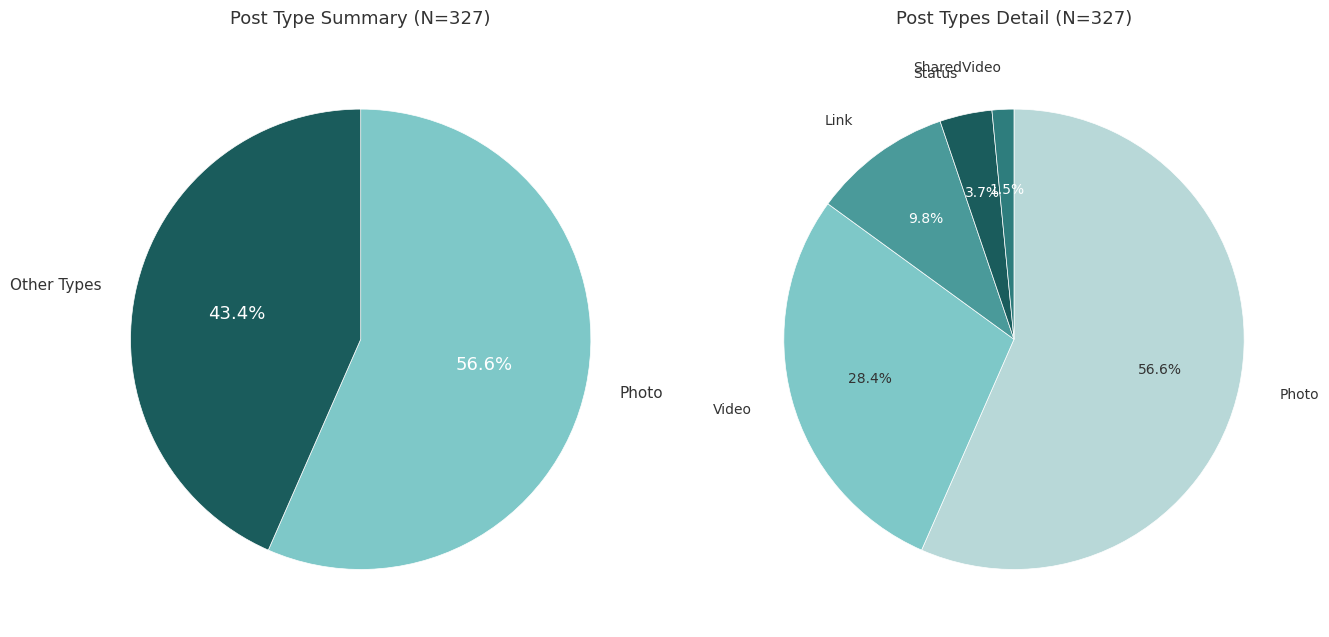

To the nearest percent, what is the average slice percentage?

20%